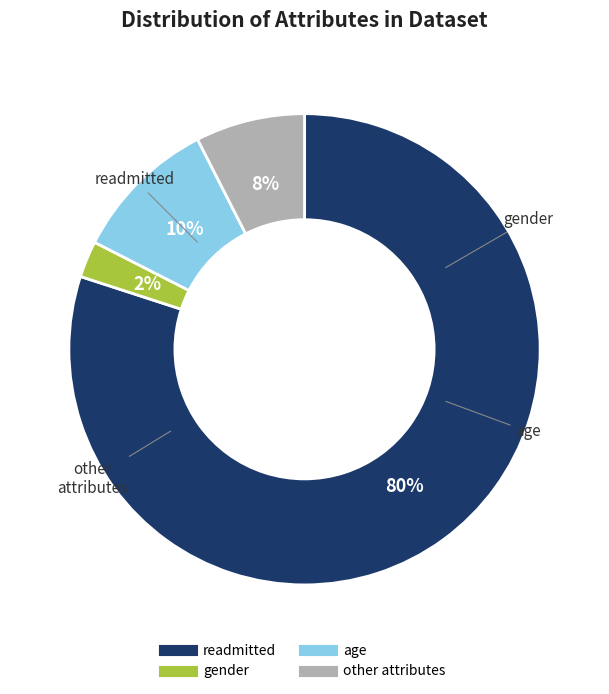

True or false: gender accounts for 16% of the total.

False